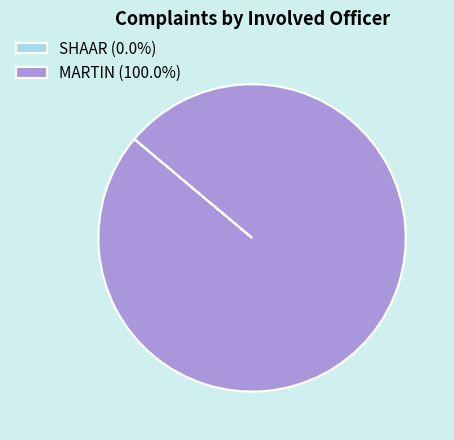

Does MARTIN (100.0%) account for over 50% of the chart?

Yes